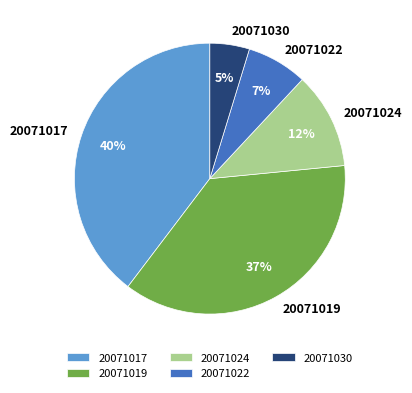

Do 20071017 and 20071030 together represent more than half of the pie?

No